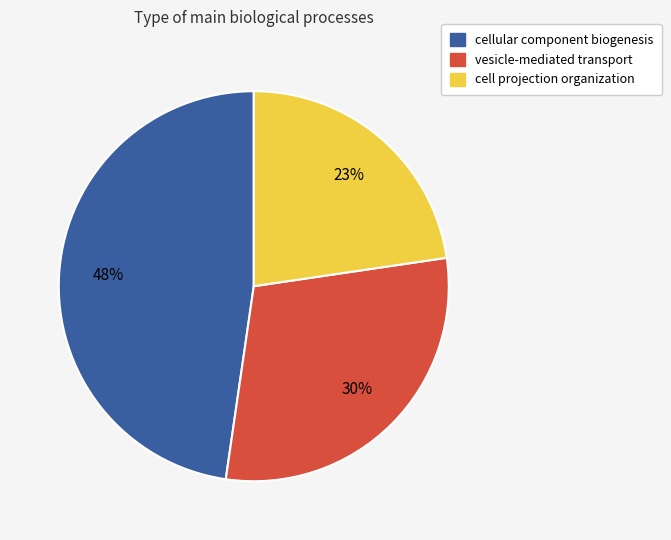

What is the largest slice in the pie chart?

cellular component biogenesis